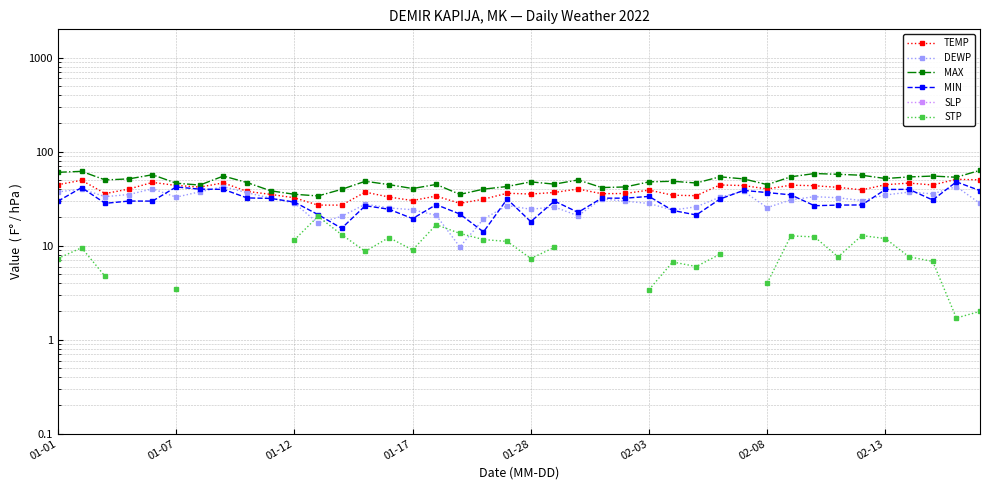

Rank the series at 34 from highest to lowest value.

MAX, TEMP, DEWP, MIN, SLP, STP